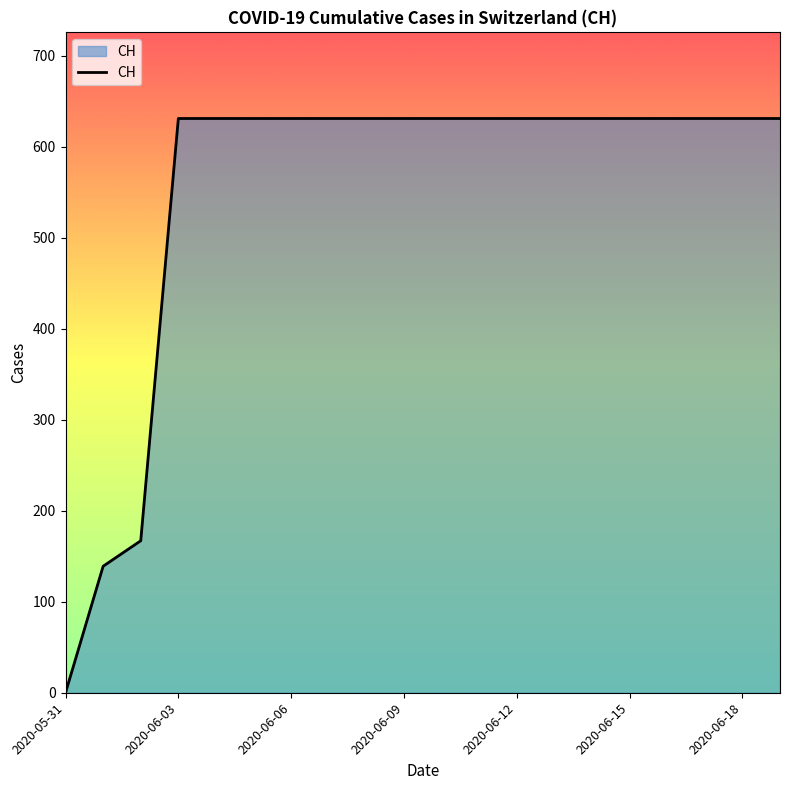

What is the difference between the maximum and minimum values?

631